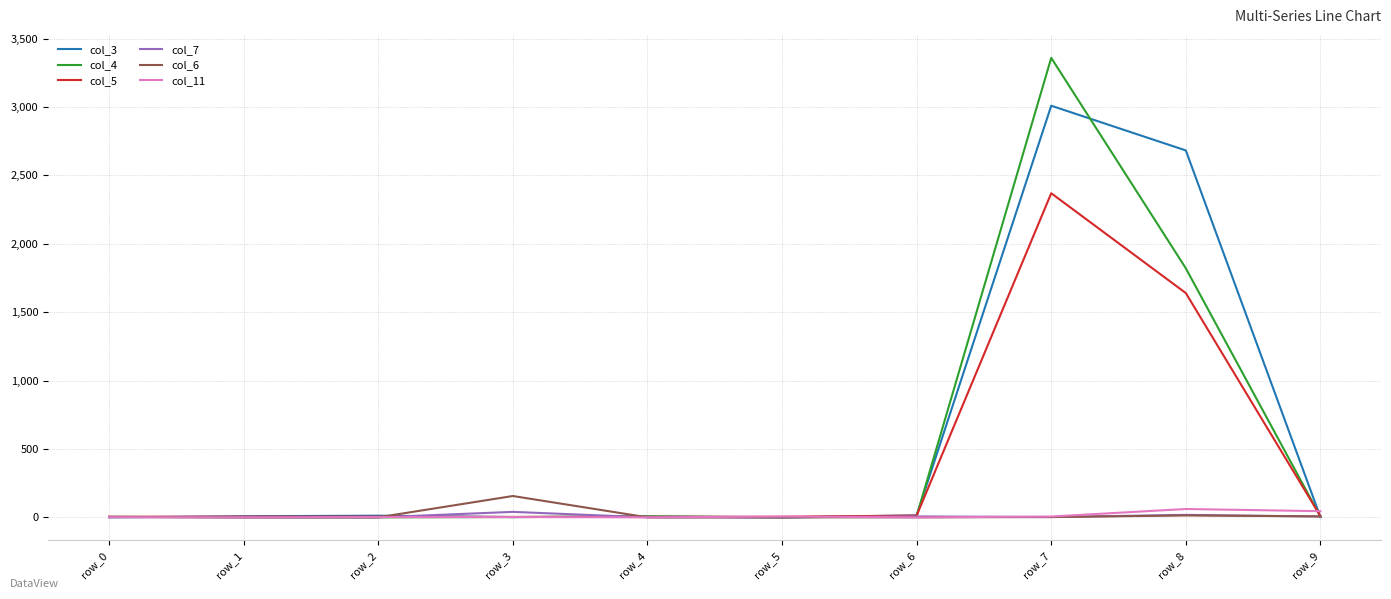

Is the value of col_5 at row_3 greater than the value of col_6 at row_3?

No